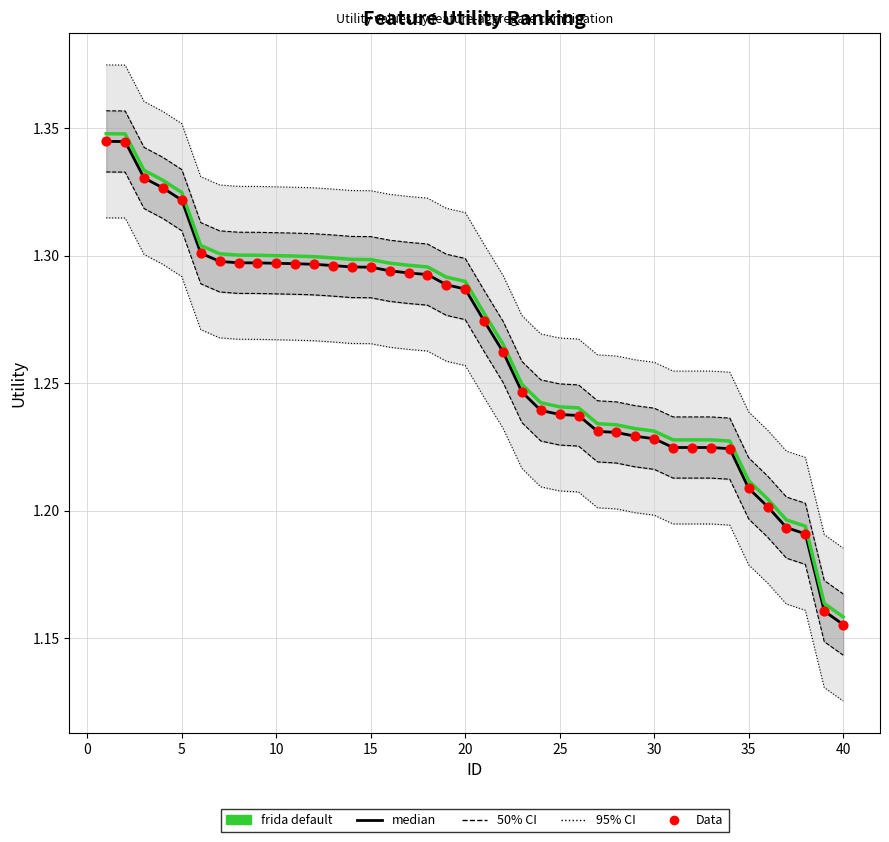

What is the total value across all series at 30?

3.7